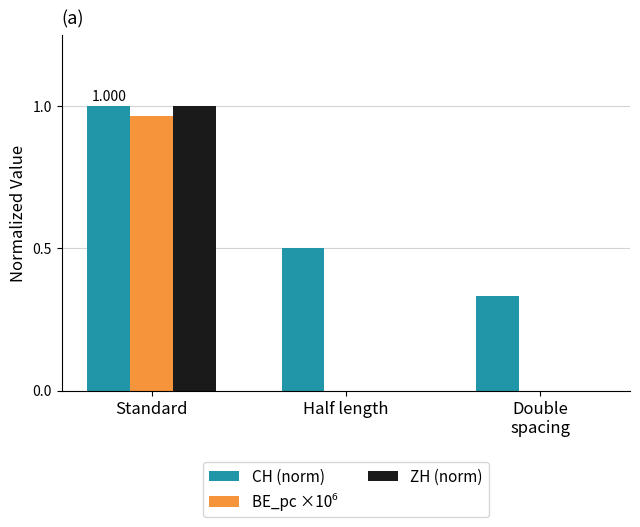

Which series changed the most between Standard and Half length?

ZH (norm)